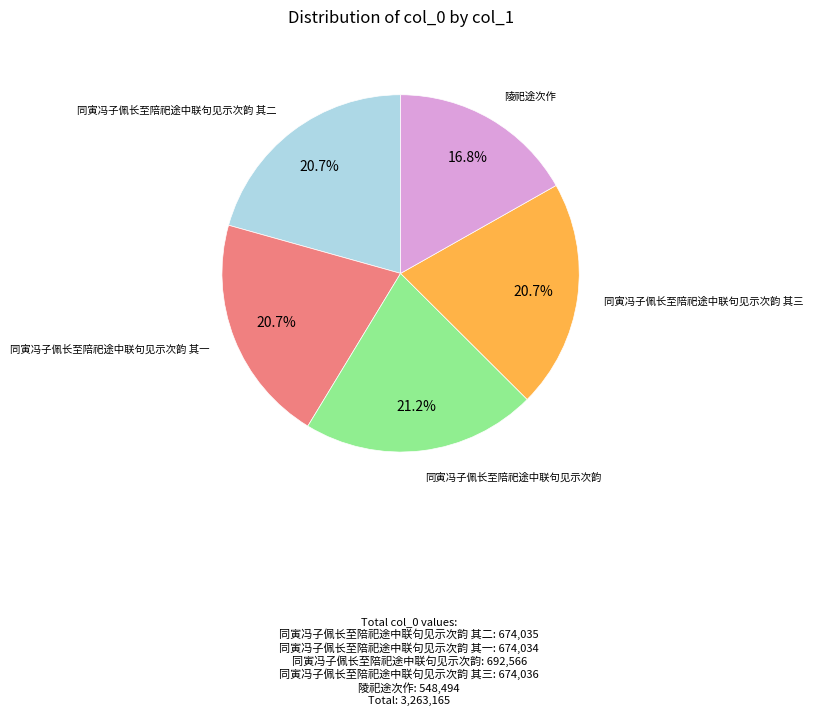

Is there any slice that represents more than half of the pie?

No